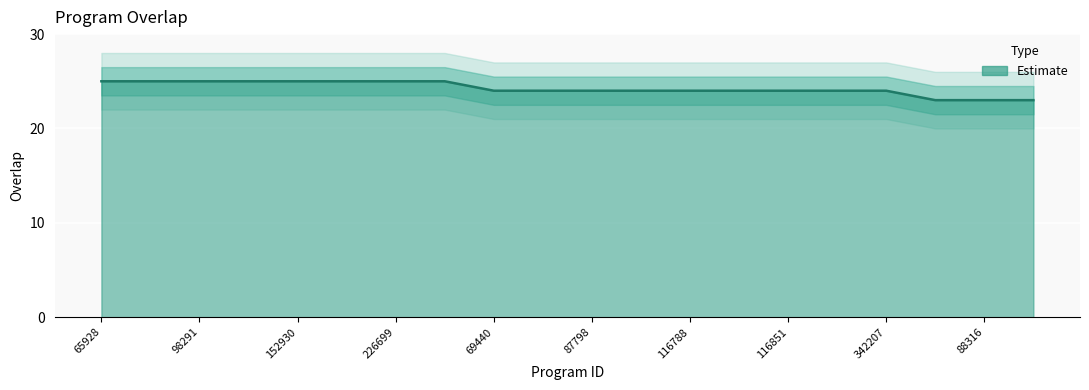

Is it true that the value at 89462 is 23?

True